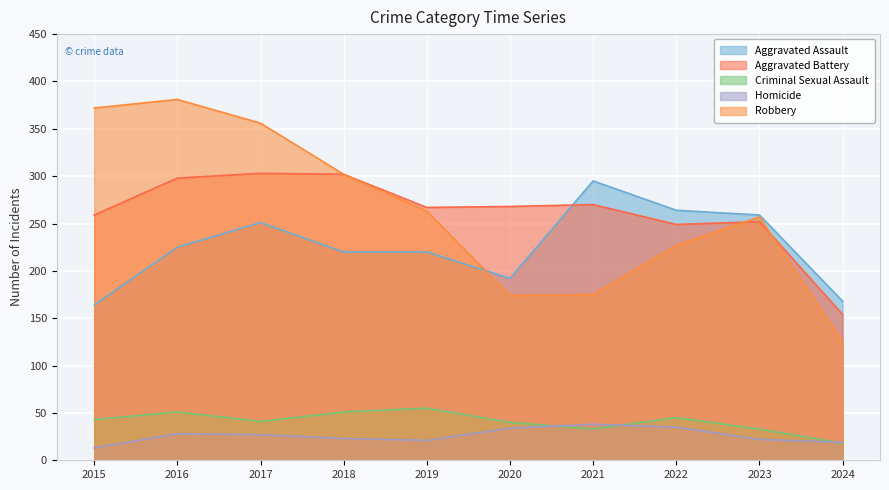

What is the difference between the second highest and minimum values in the Criminal Sexual Assault series?

33